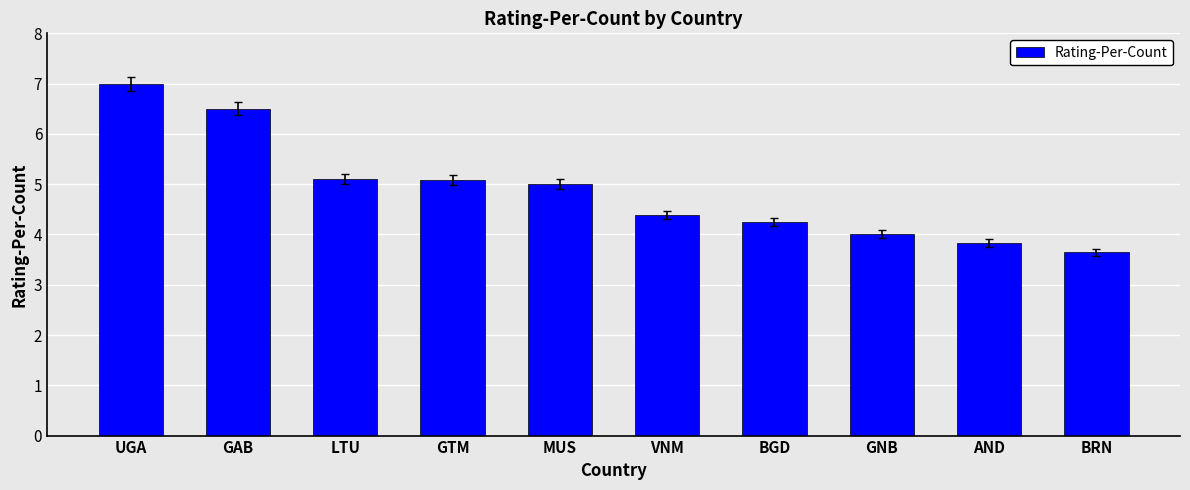

What is the sum of all values?

48.8